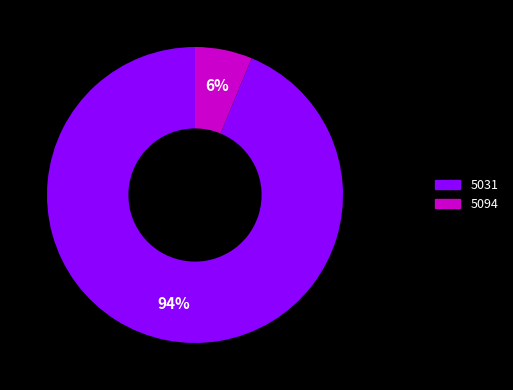

What percentage is the 5031 slice, to the nearest percent?

94%